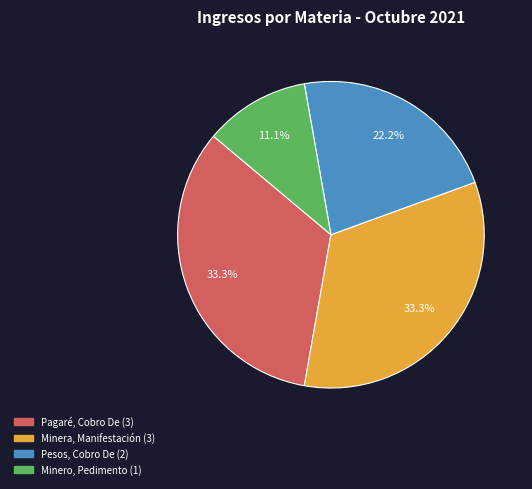

How much of the chart is everything except Pesos, Cobro De?

77.8%